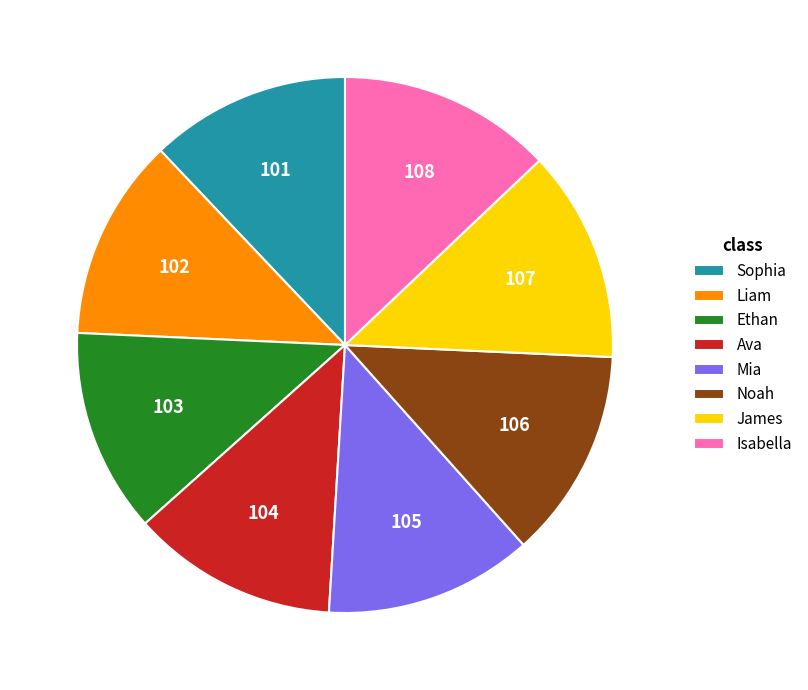

True or false: Ava accounts for 19% of the total.

False